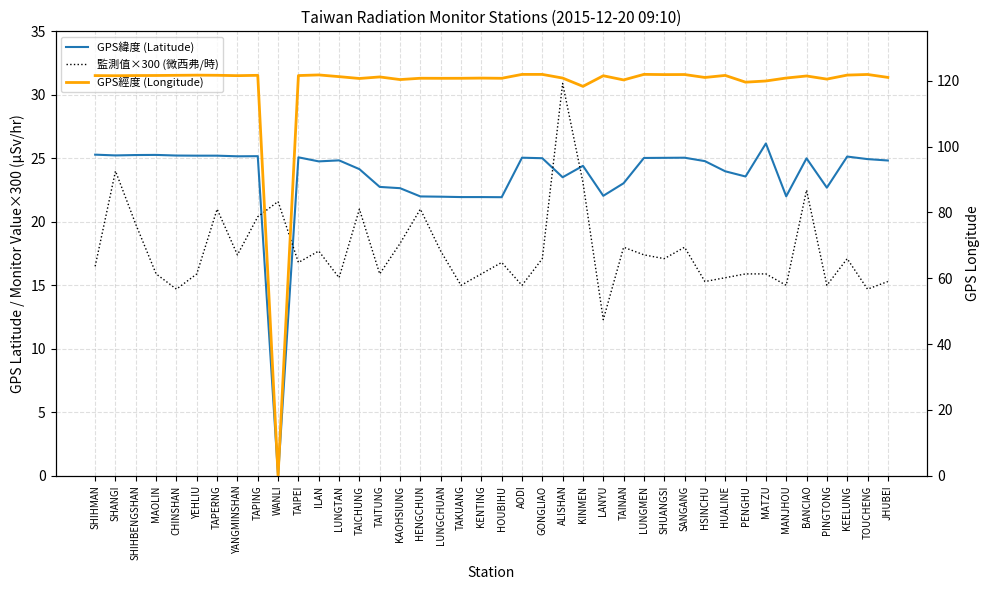

At how many categories does at least one series exceed 76?

39